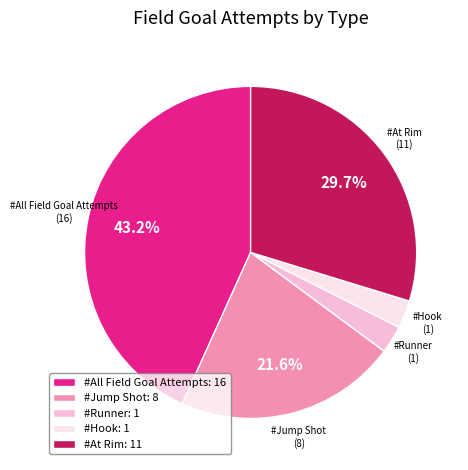

What is the ratio of the value at #Hook: 1 to the value at #Runner: 1?

1.0